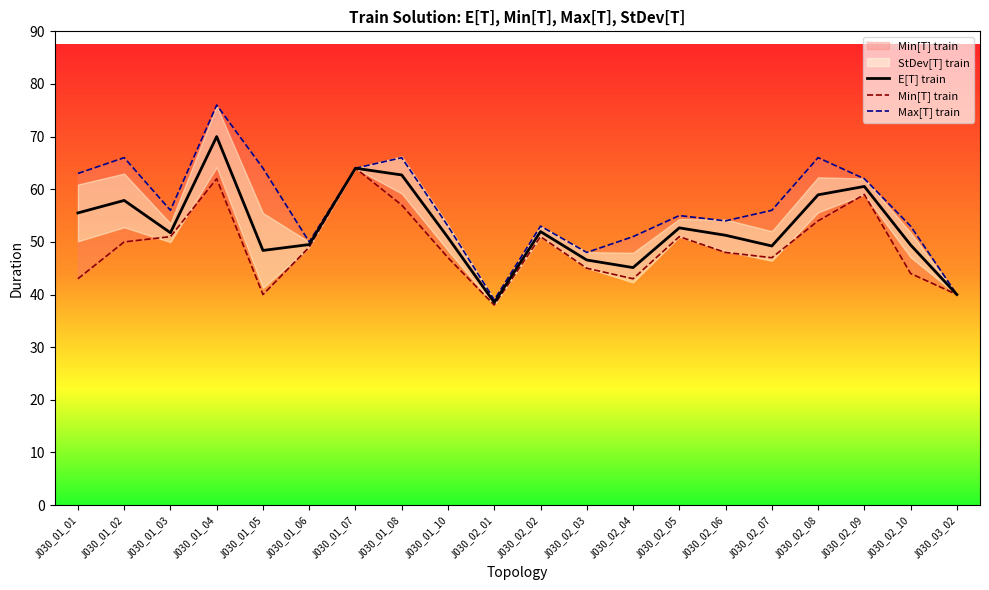

What is the label of the 16th point from the right?

J030_01_05